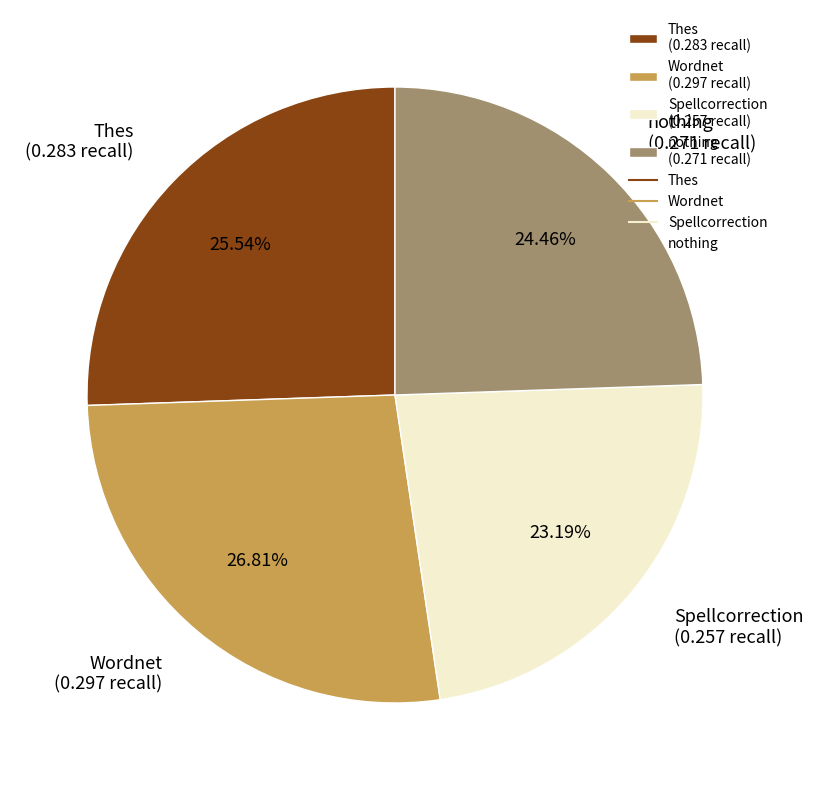

To the nearest percent, what is the average slice percentage?

25%